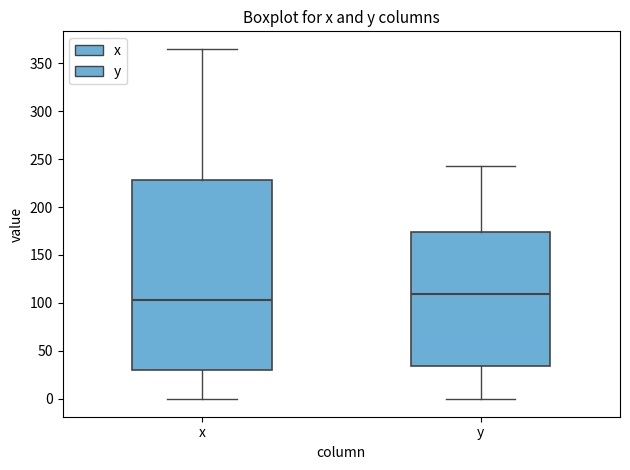

Comparing the boxes themselves (not the whiskers), which one is the tallest?

x